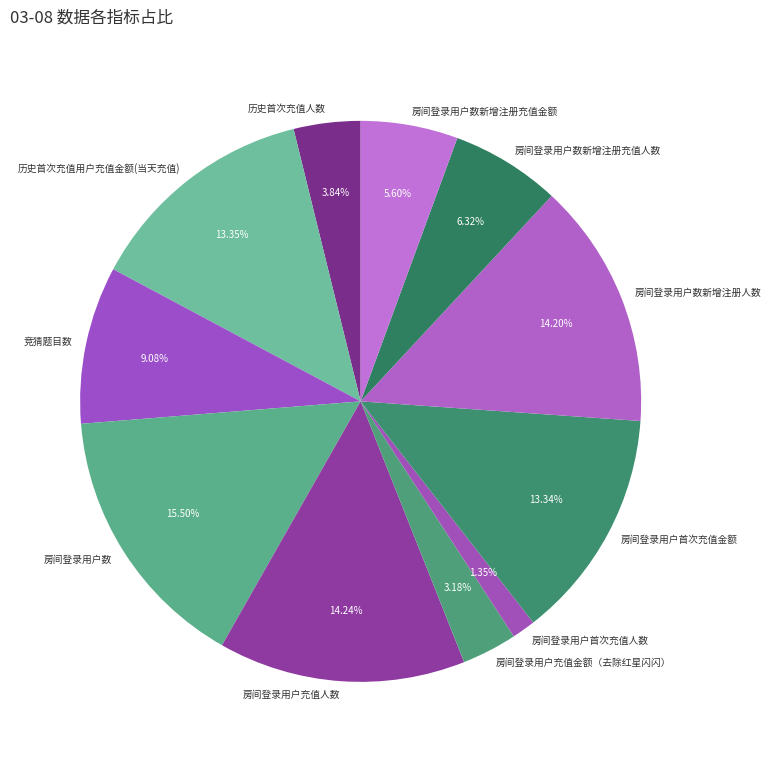

To the nearest percent, what is the difference between the largest and smallest slice percentages?

14%